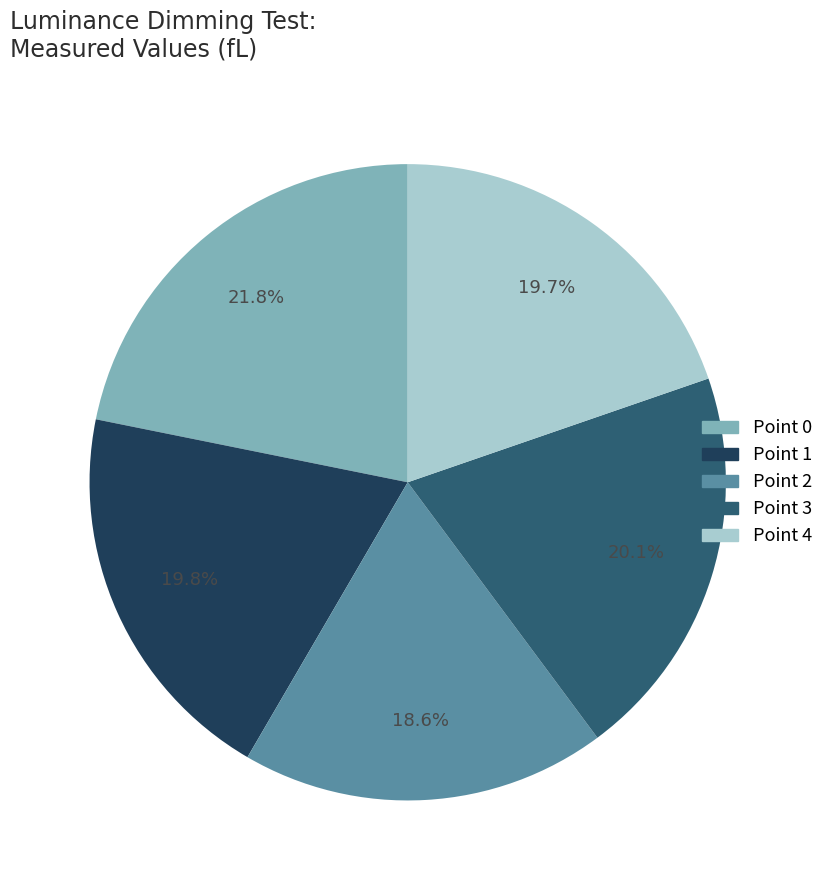

To the nearest percent, what percentage of the pie is Point 1?

20%